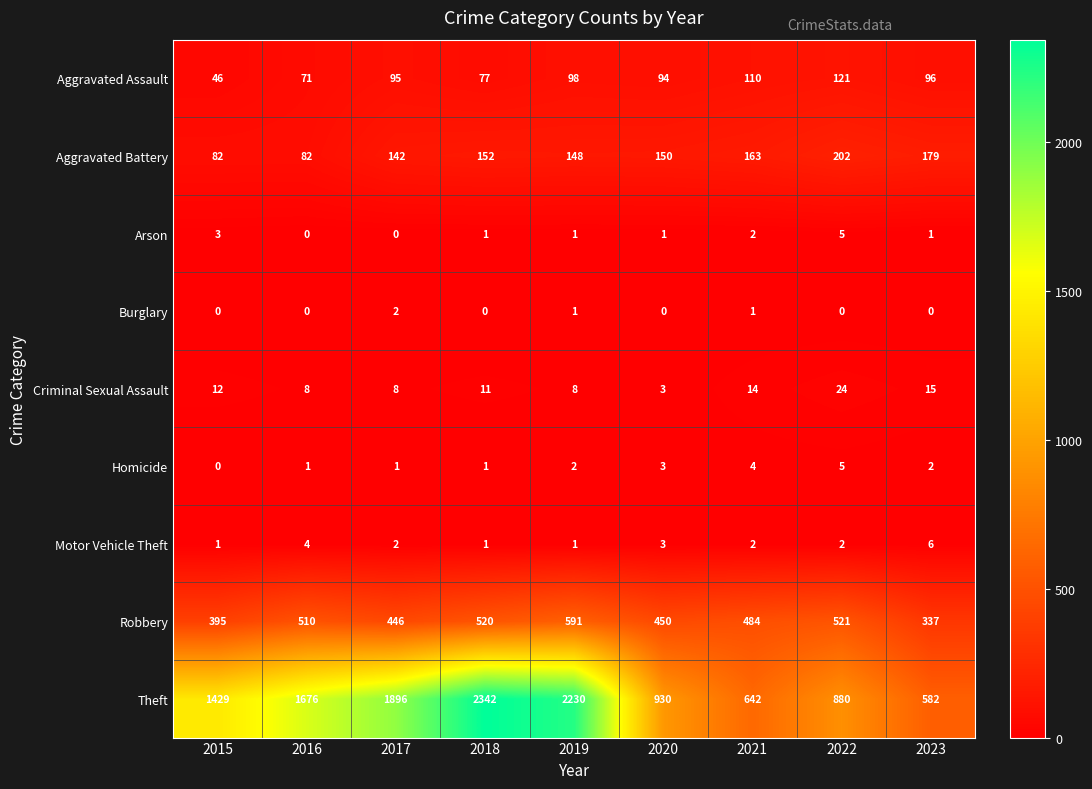

Rank the categories by Aggravated Assault value from highest to lowest.

2022, 2021, 2019, 2023, 2017, 2020, 2018, 2016, 2015